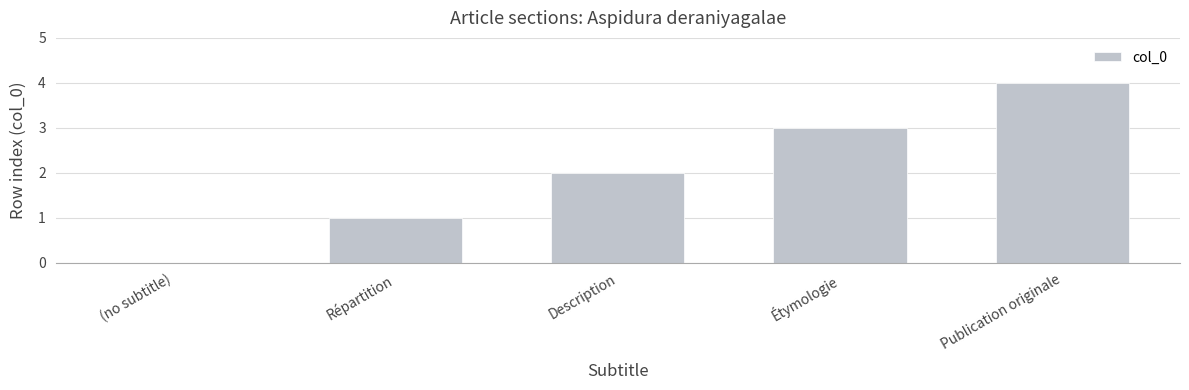

At which category does the chart reach its peak across all series?

Publication originale